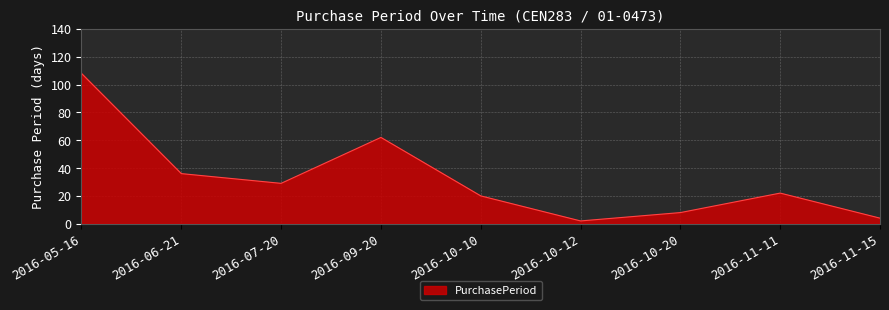

What is the smallest value displayed?

2